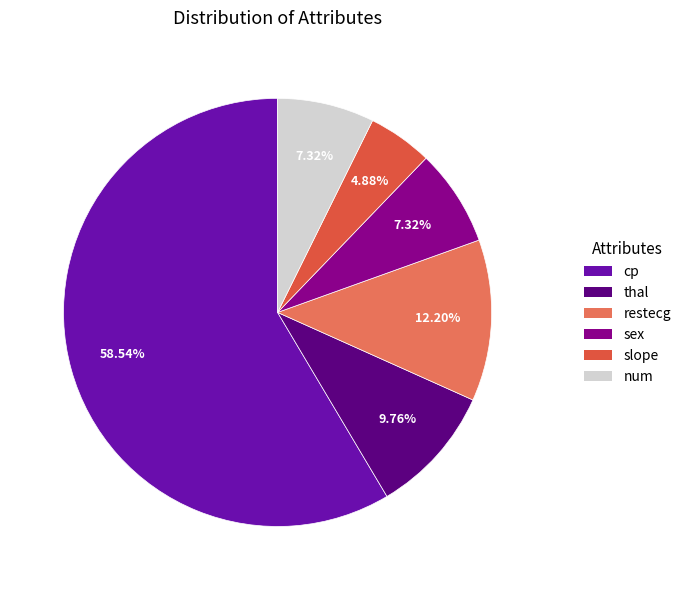

Does any single category account for the majority?

Yes